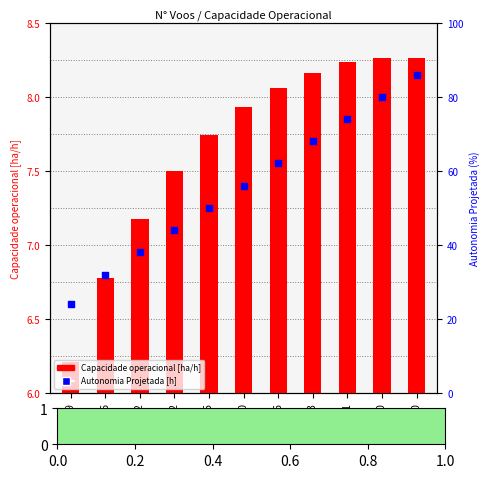

Which series contains the highest Y value?

Autonomia Projetada [h]